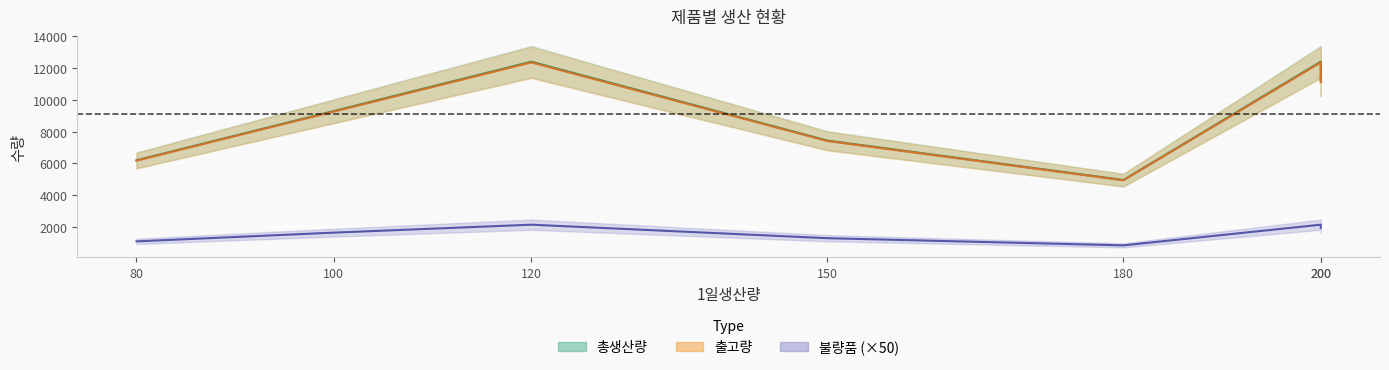

What are all the series names shown in the legend?

총생산량, 불량품, 출고량